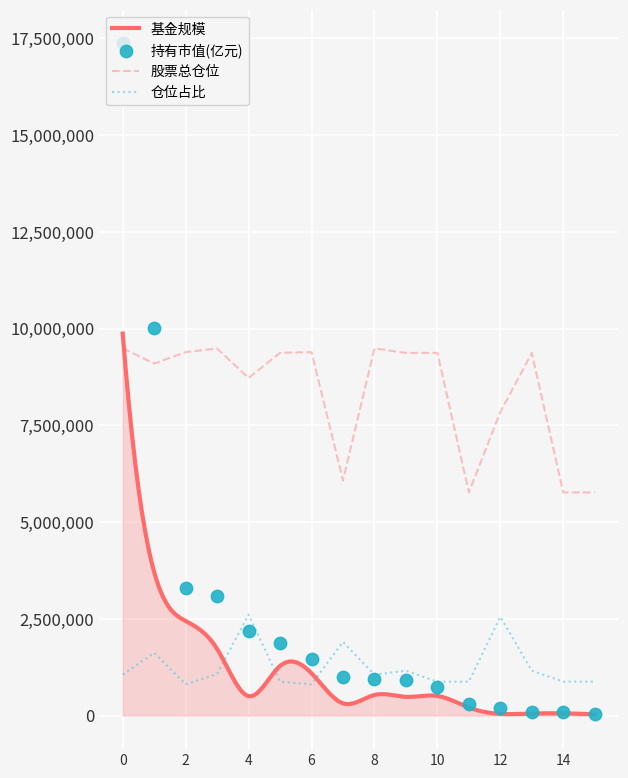

Which series has the widest spread of Y values?

持有市值(亿元)